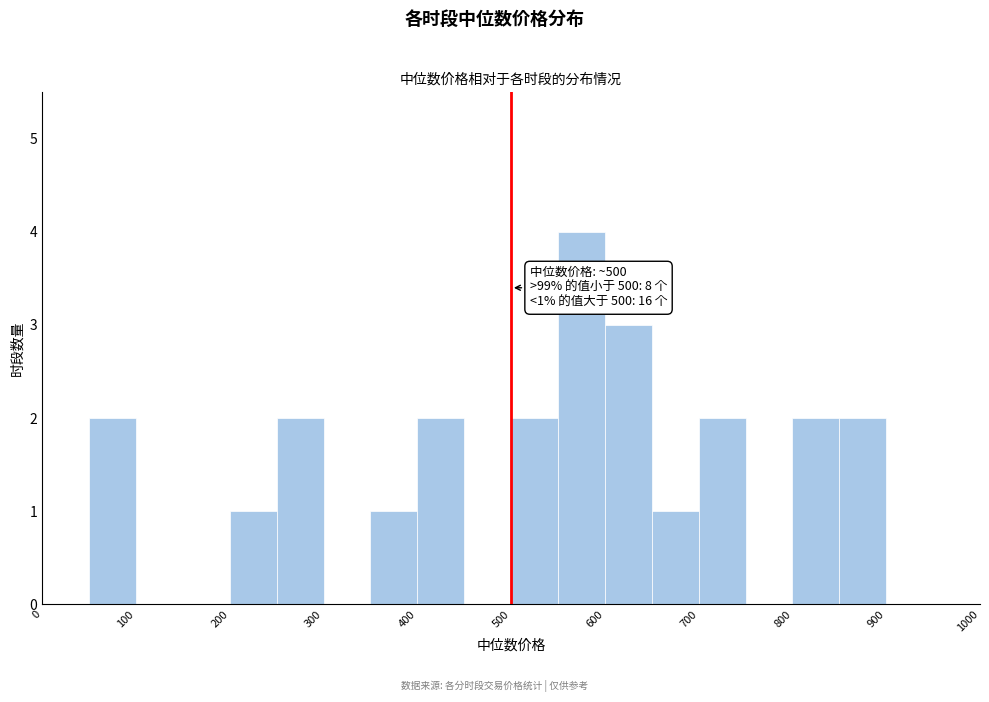

Over which range of the x-axis is the bar tallest?

550 to 600